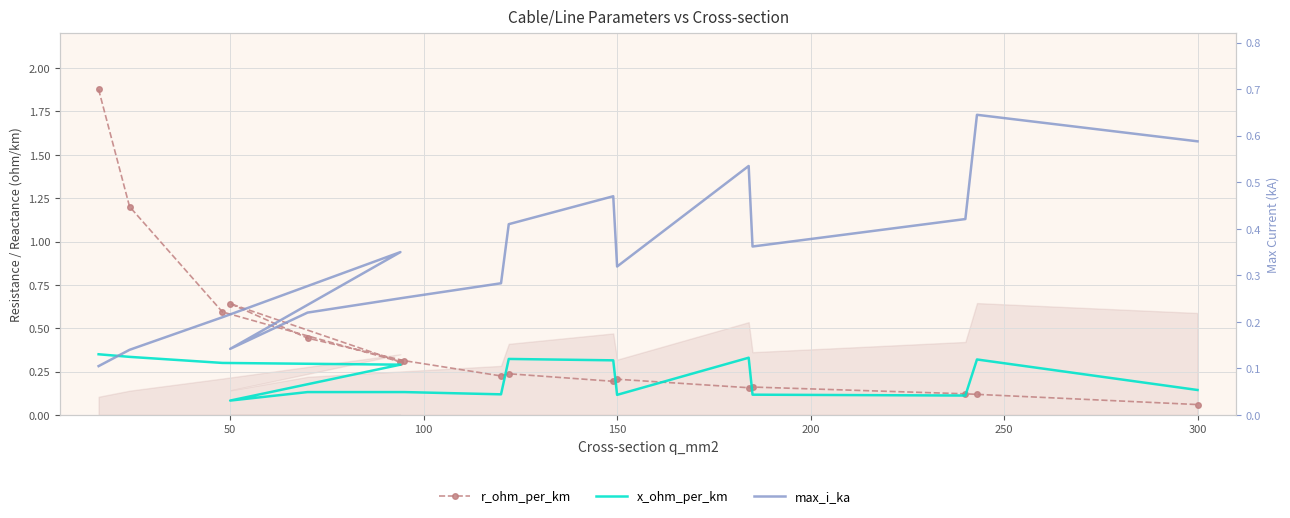

The value of max_i_ka at 50 is 0.2. True or false?

False